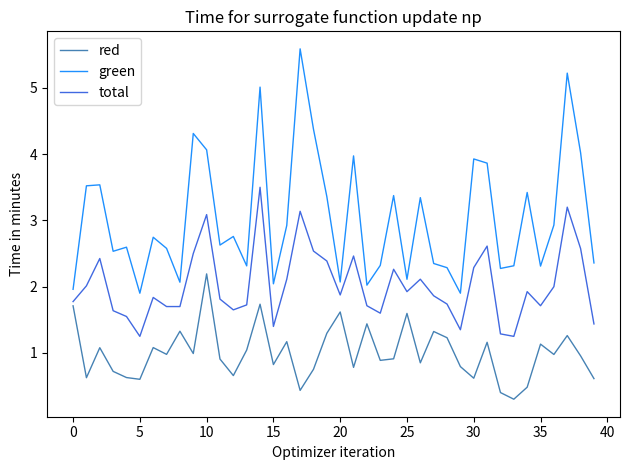

Which series has the widest spread of values?

green